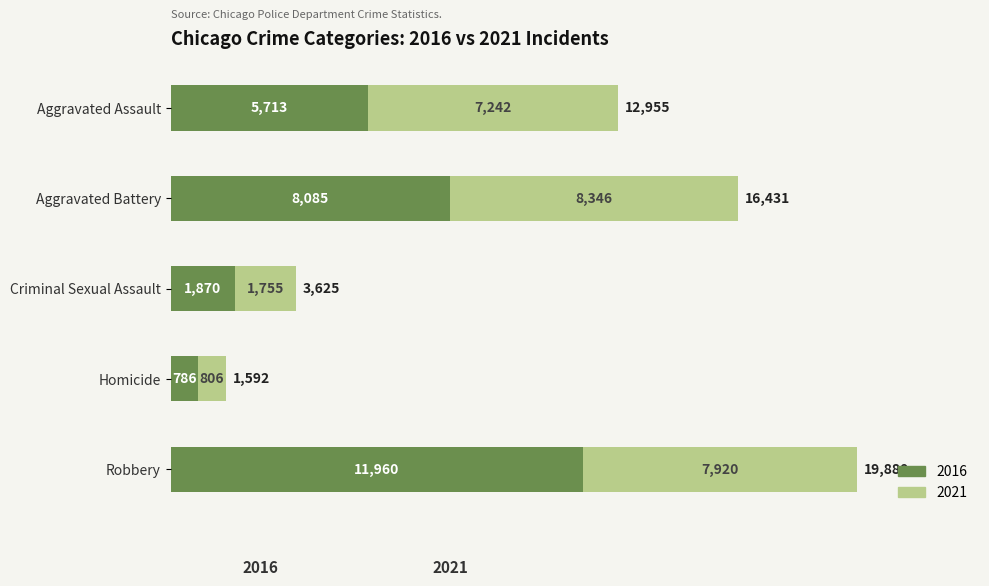

The 2016 series shows 18524 at Robbery. True or false?

False